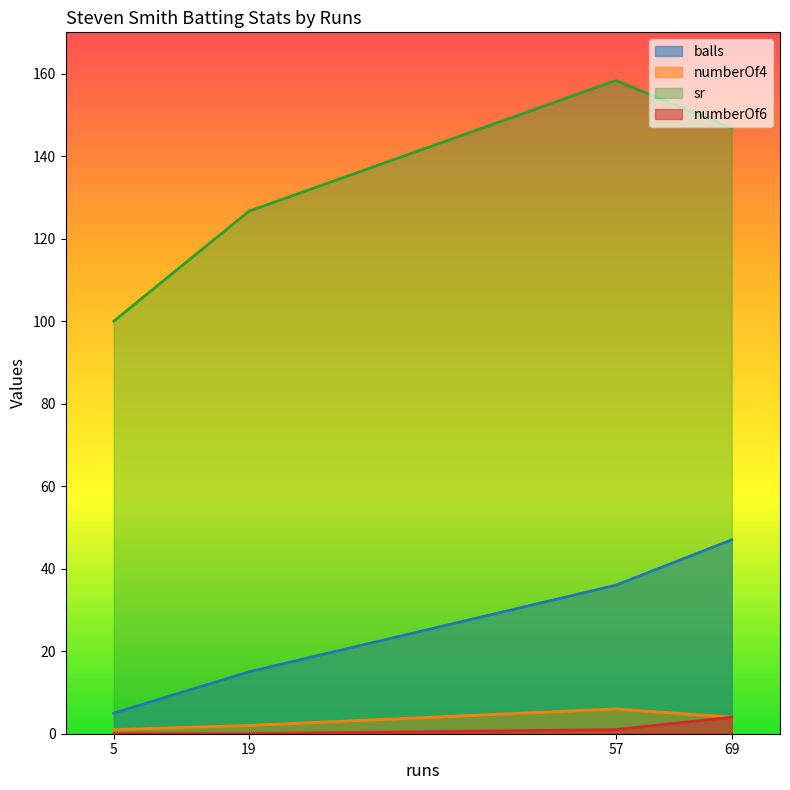

At which category is the sum across all series the highest?

57